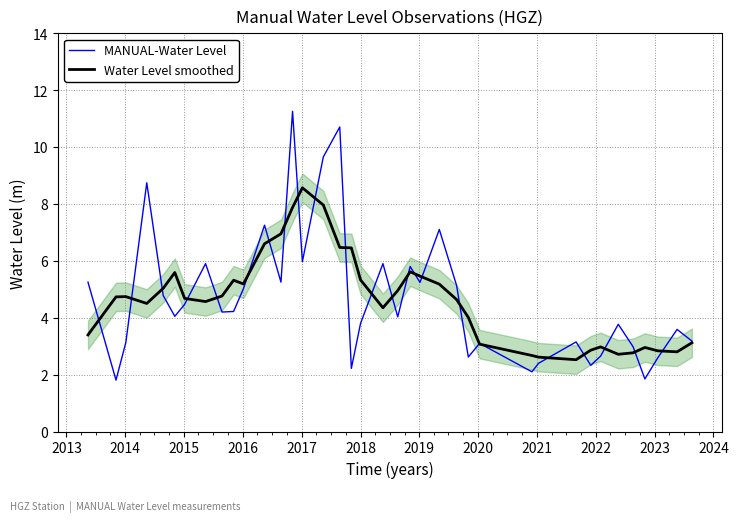

What is the highest value of the MANUAL-Water Level series?

11.3